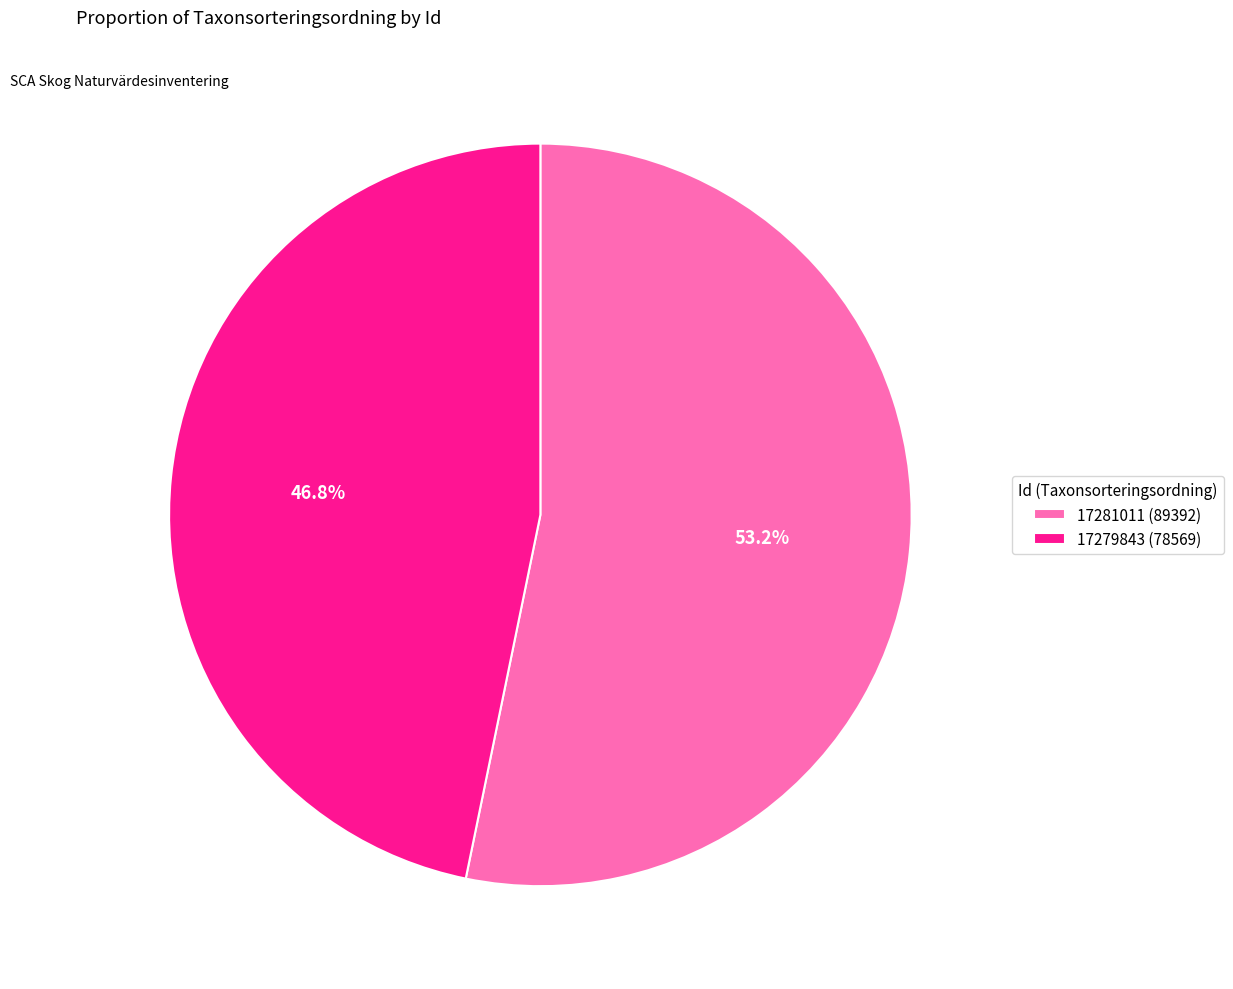

What percentage is the 17281011 slice, to the nearest percent?

53%